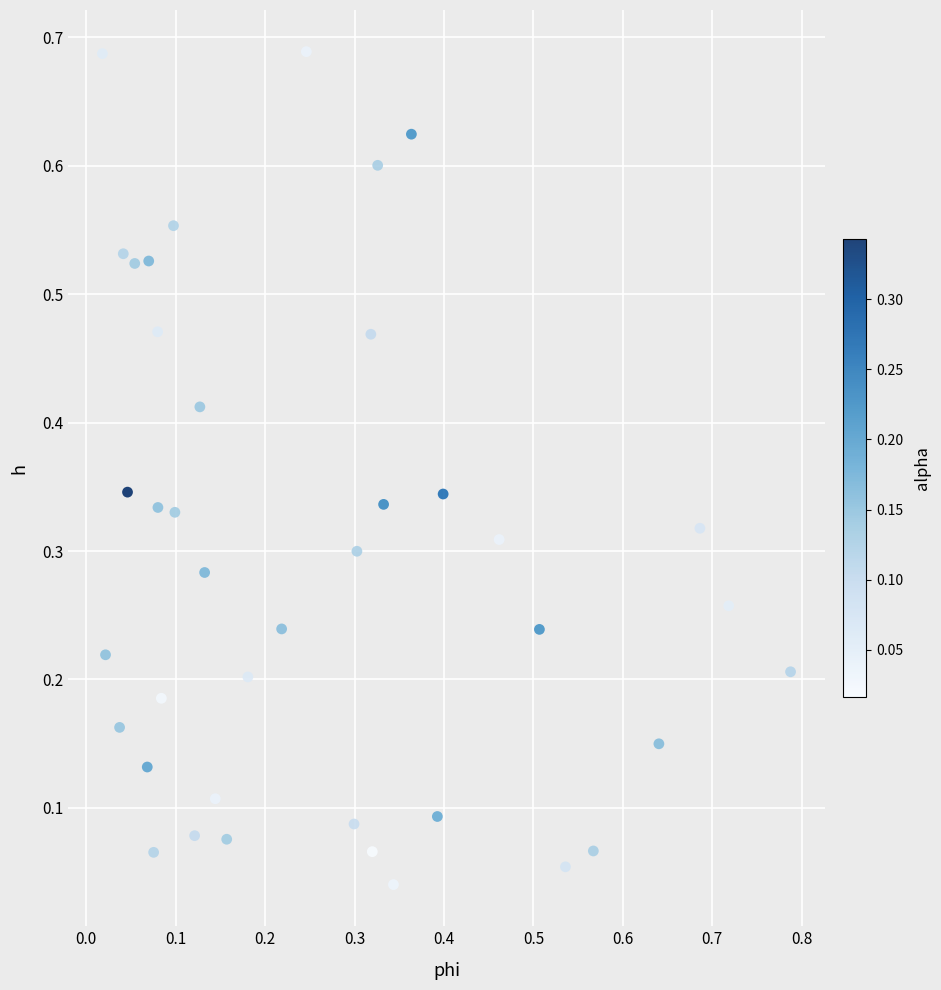

What is the range of X values (max minus min)?

0.8